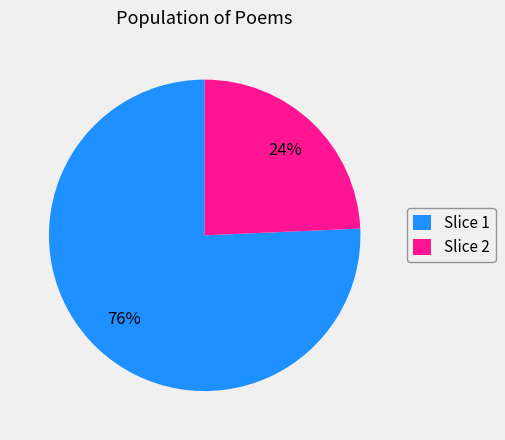

To the nearest percent, what is the average slice percentage?

50%